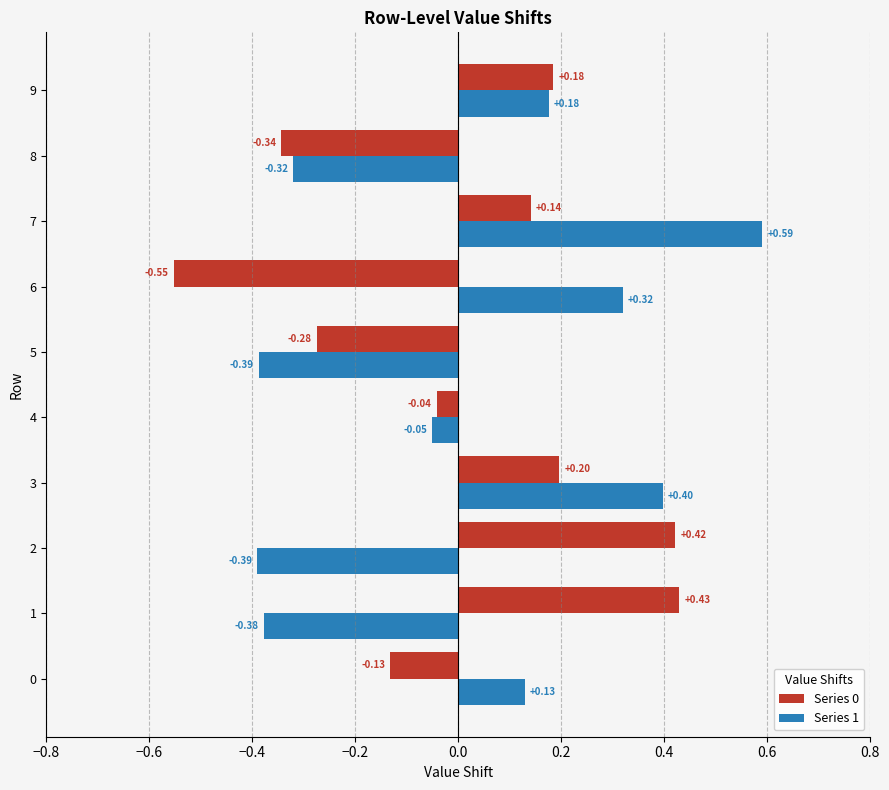

At which category is the sum across all series the highest?

7